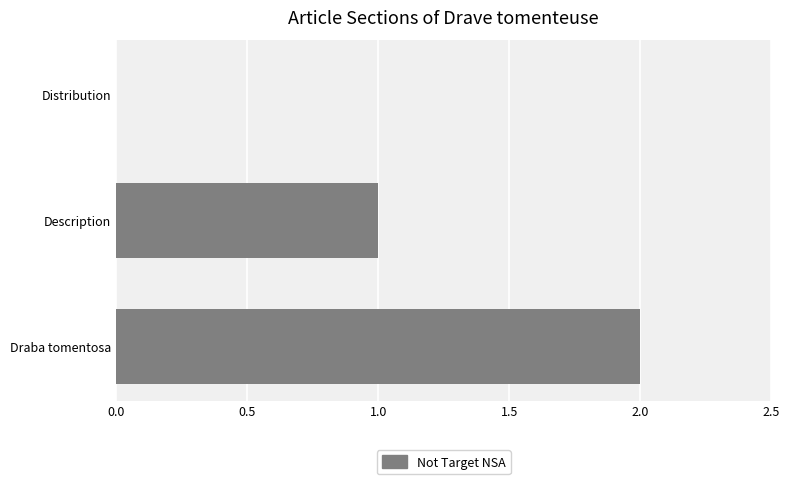

Approximately how many times larger is the value at Draba tomentosa compared to Description?

2.0